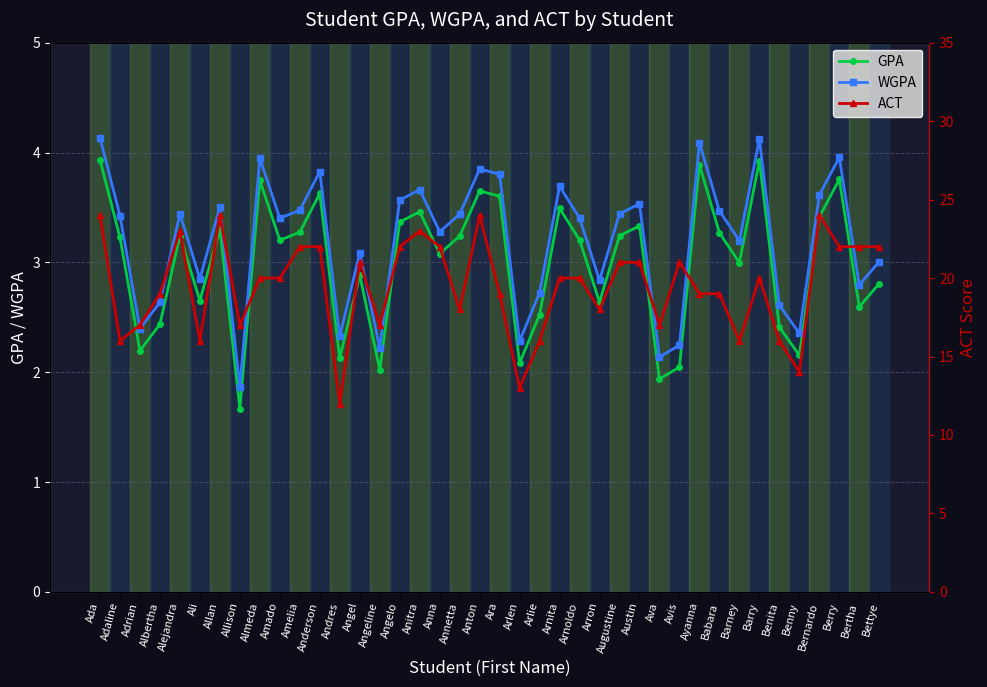

Where does the GPA series first go above 3?

Ada